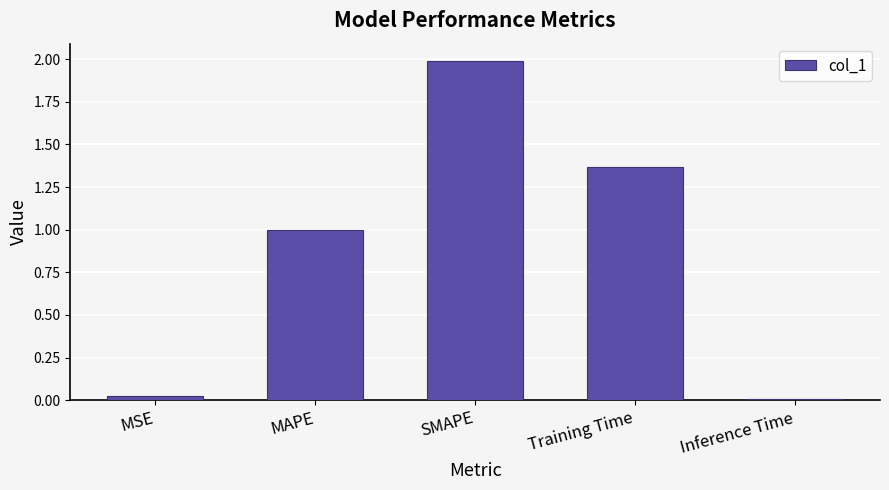

What is the difference between the maximum and minimum values?

2.0